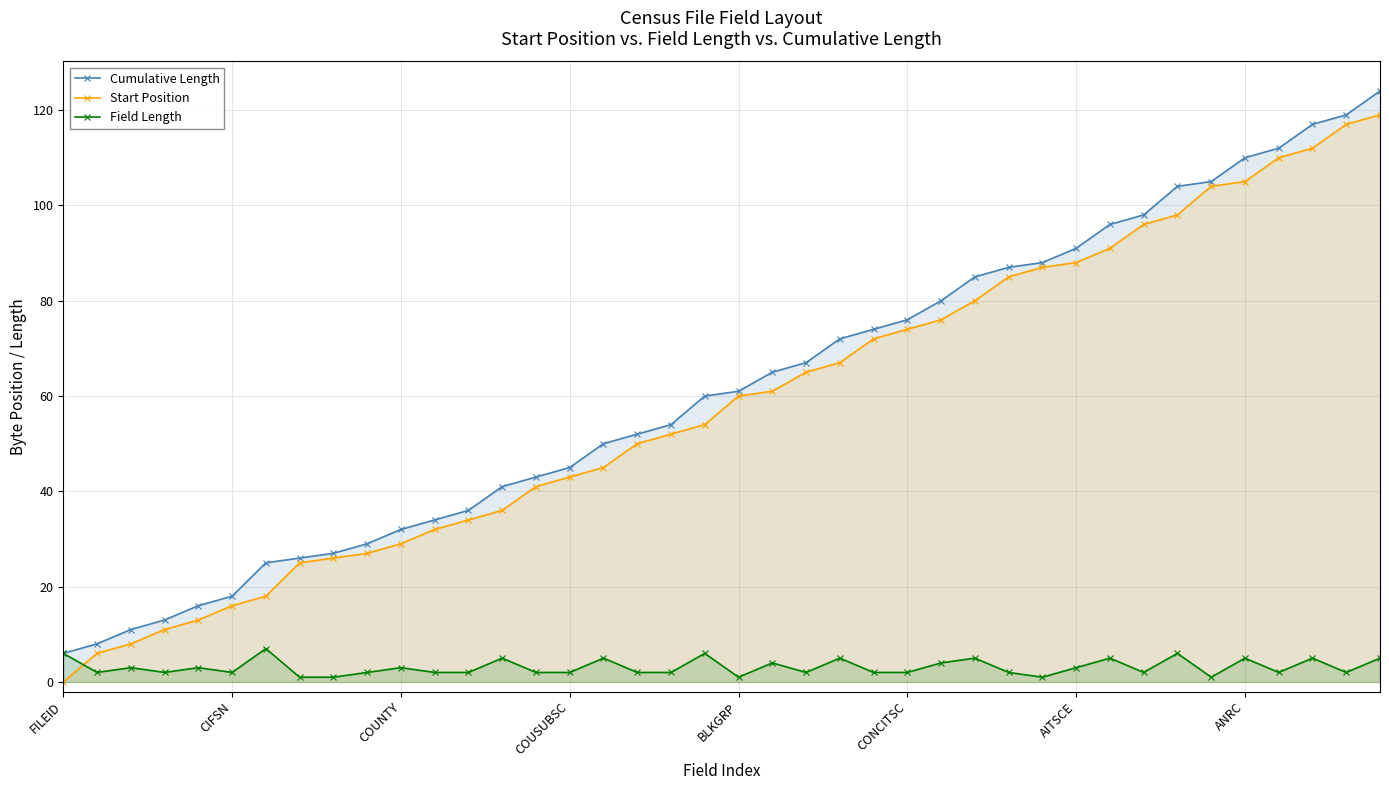

Where does the Start Position series first go above 60?

21